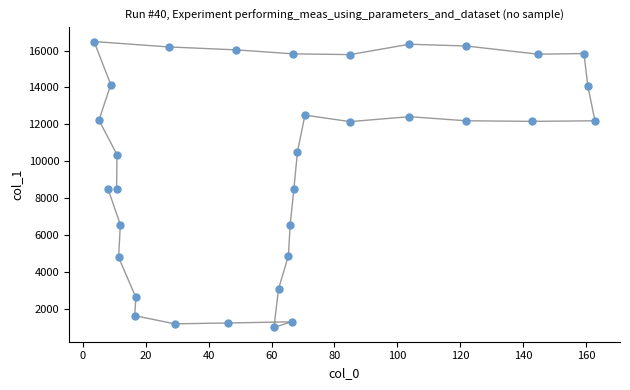

What is the range of Y values (max minus min)?

15511.1